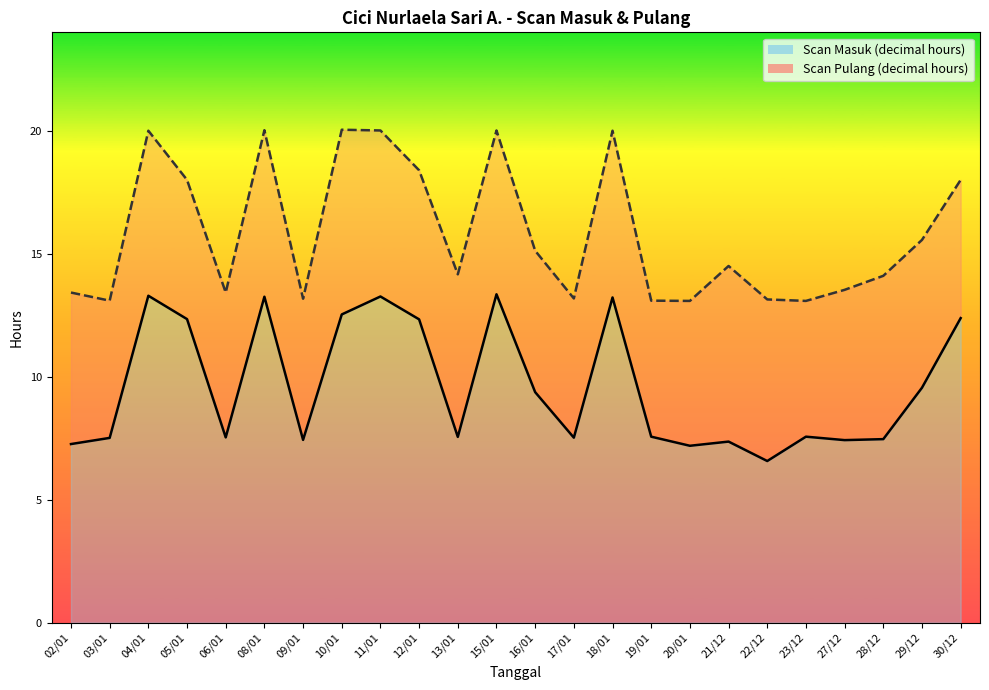

Reading left to right, transcribe all the data shown in this chart.

Scan Masuk (decimal hours): 7.3	7.5	13.3	12.3	7.5	13.2	7.4	12.5	13.3	12.3	7.5	13.3	9.4	7.5	13.2	7.6	7.2	7.4	6.6	7.6	7.4	7.5	9.6	12.4
Scan Pulang (decimal hours): 13.4	13.1	20.0	18.0	13.4	20.0	13.2	20.0	20.0	18.4	14.2	20.0	15.1	13.2	20.0	13.1	13.1	14.5	13.1	13.1	13.5	14.1	15.6	18.0